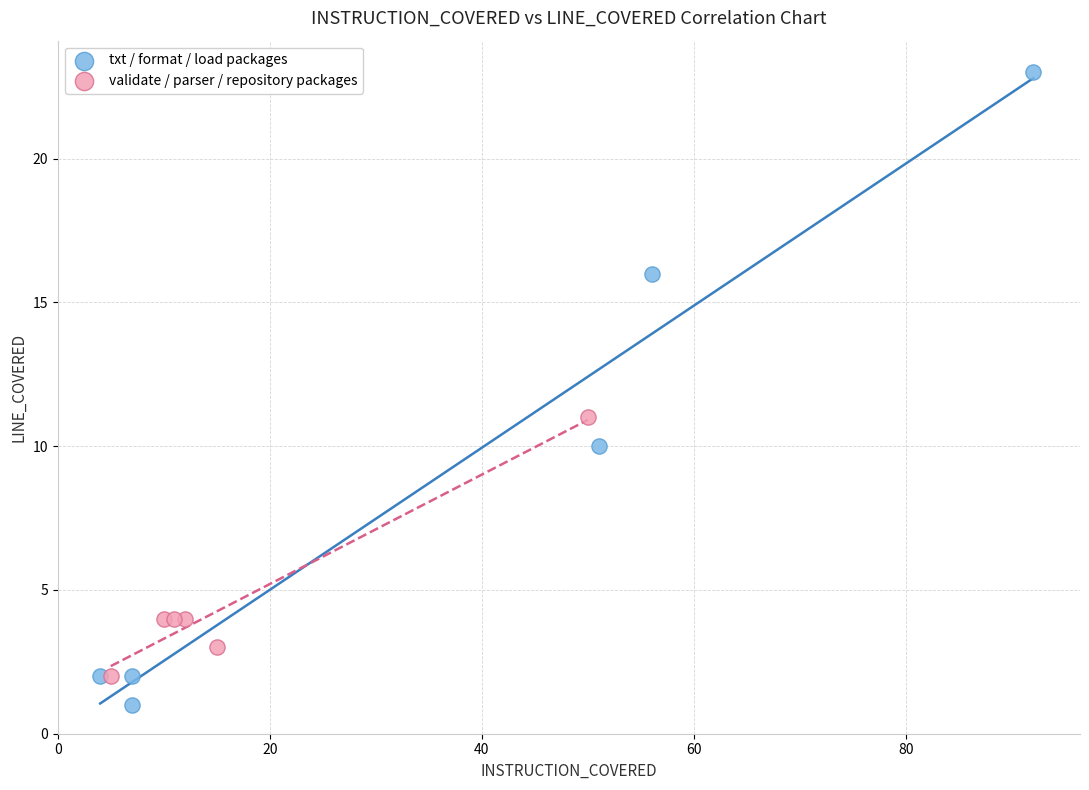

Which series reaches the maximum Y coordinate?

txt / format / load packages